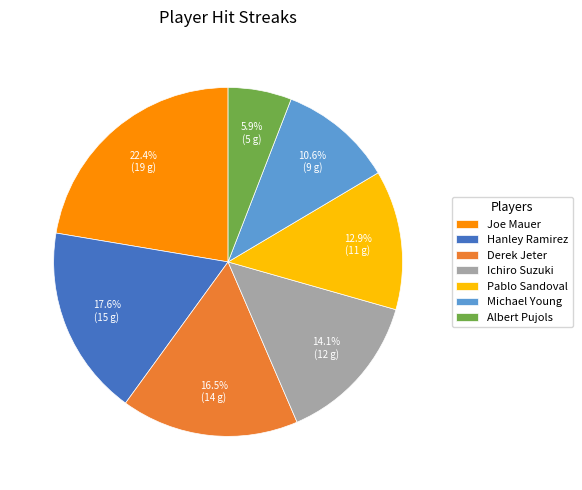

How many slices are in this pie chart?

7